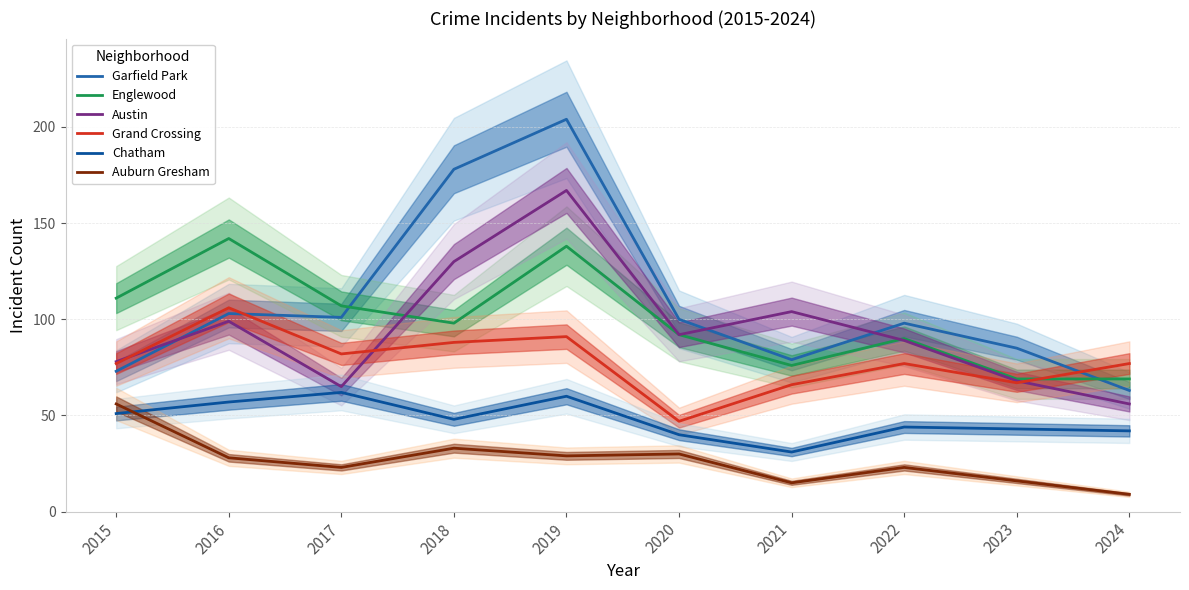

The value of Chatham at 2018 is 20. True or false?

False